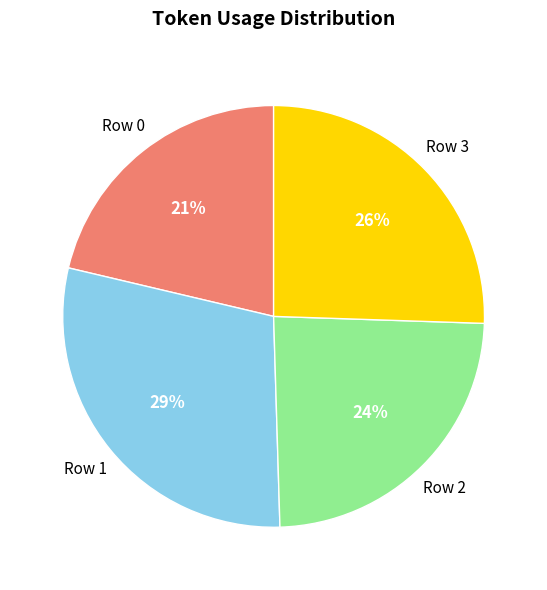

What is the ratio of the value at Row 3 to the value at Row 1?

0.9